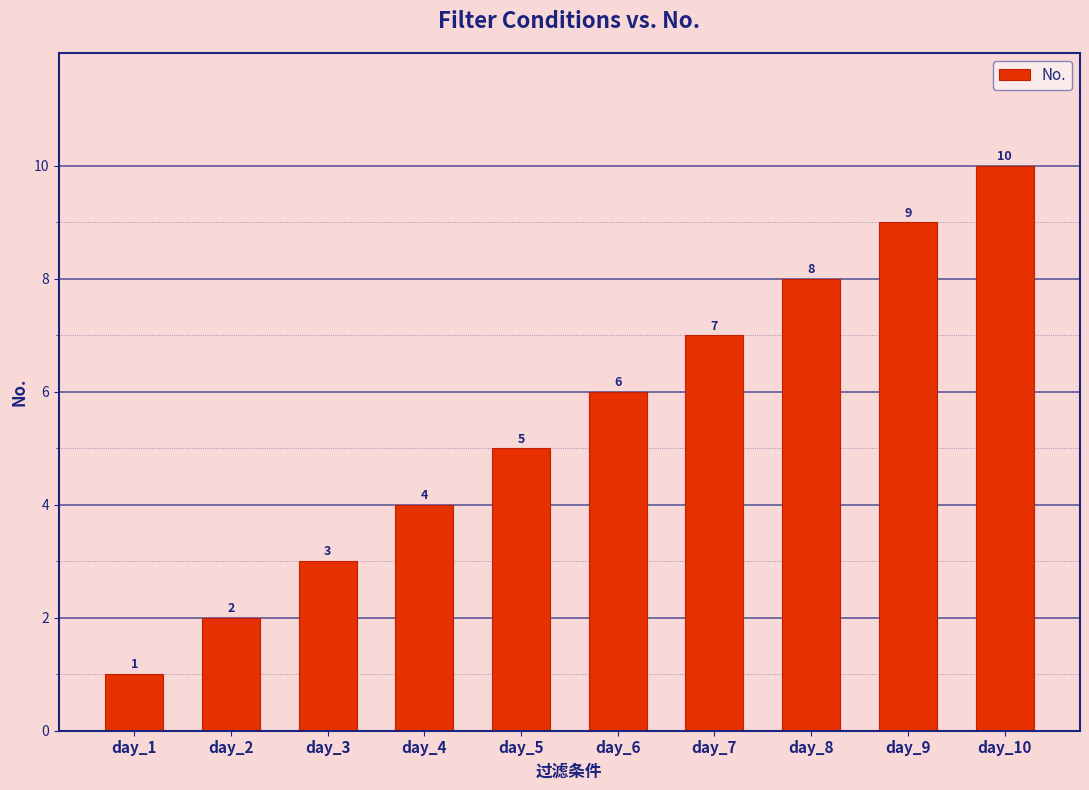

What is the change in value from day_1 to day_5?

+4